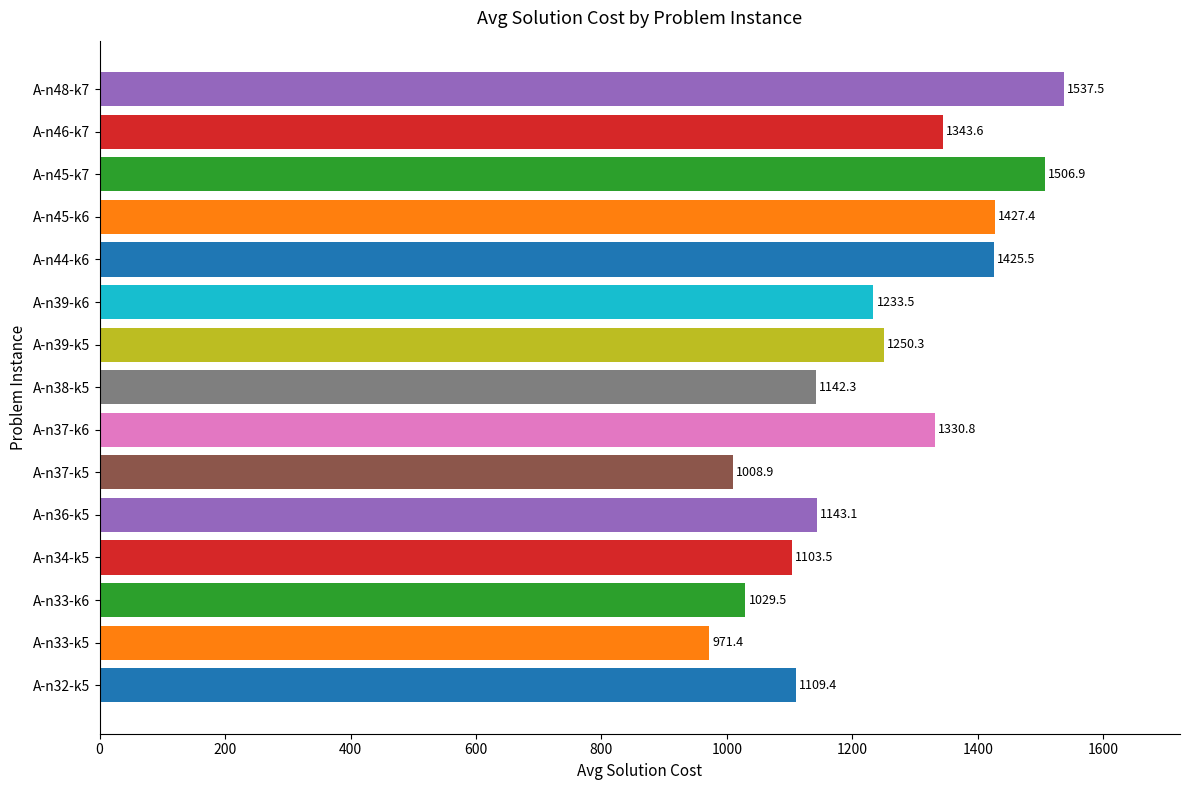

At which category does the chart reach its peak across all series?

A-n48-k7